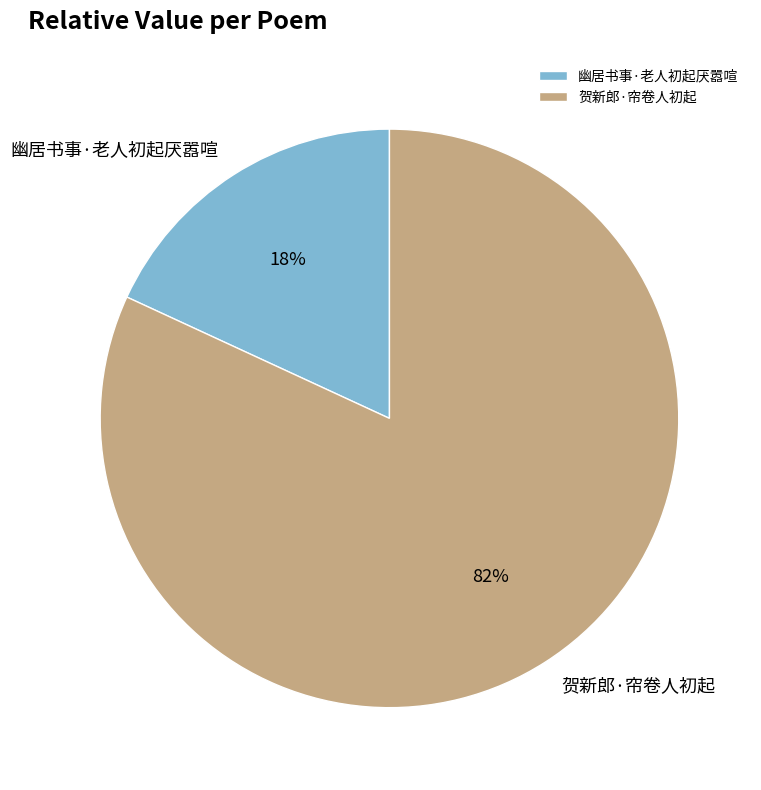

How many segments does this pie chart have?

2